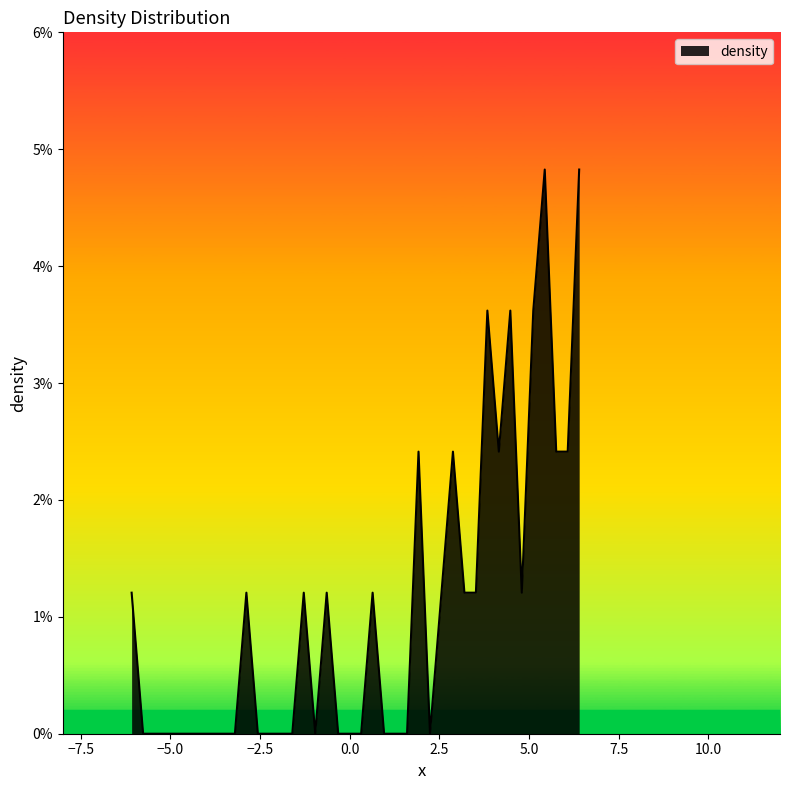

Is this an area chart (filled region under the line)?

Yes